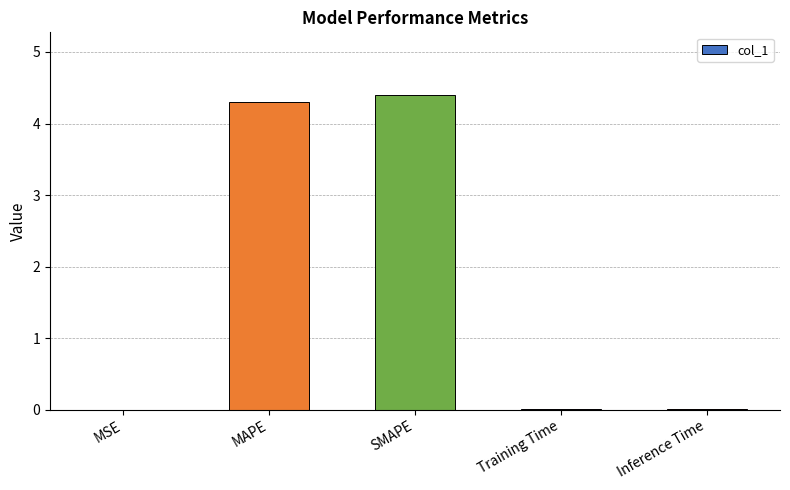

What is the greatest value displayed?

4.4